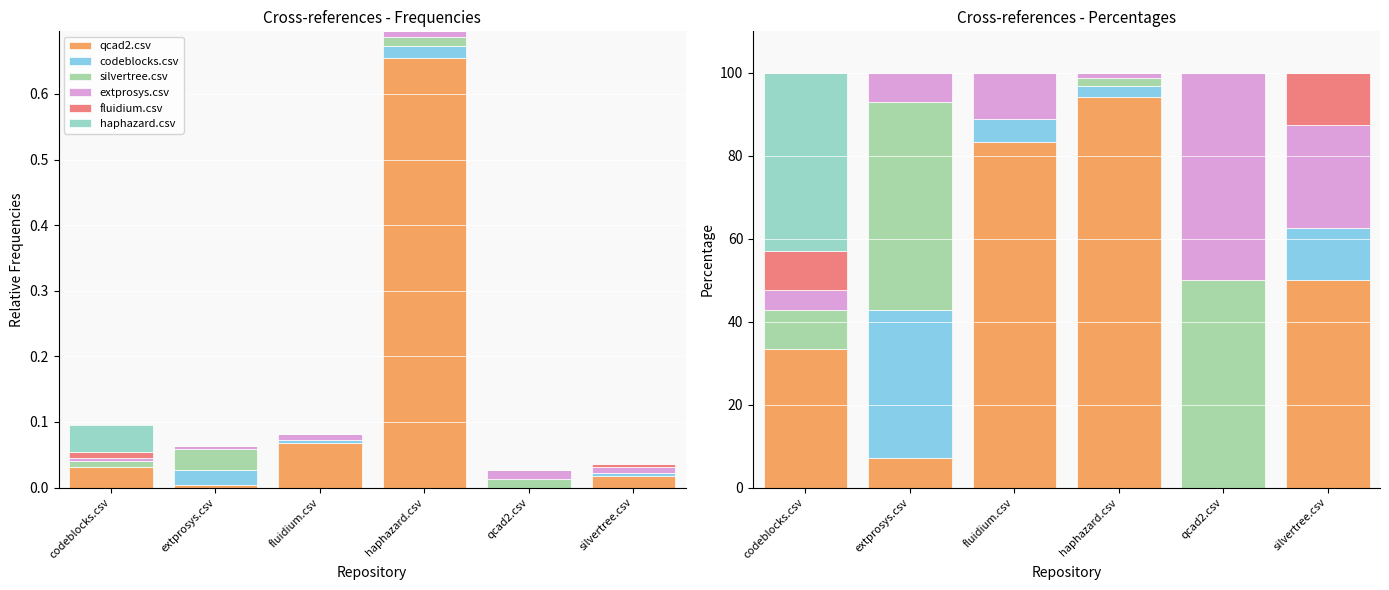

How many groups of bars are there?

6